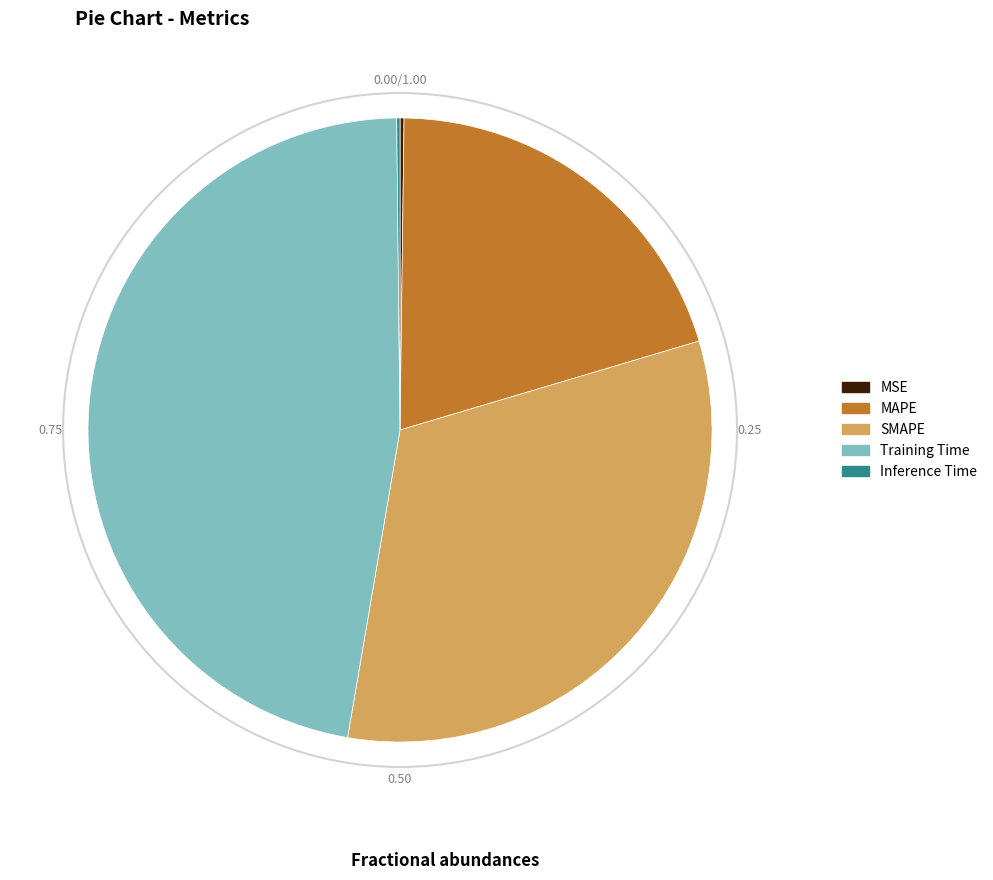

Does any single category account for the majority?

No